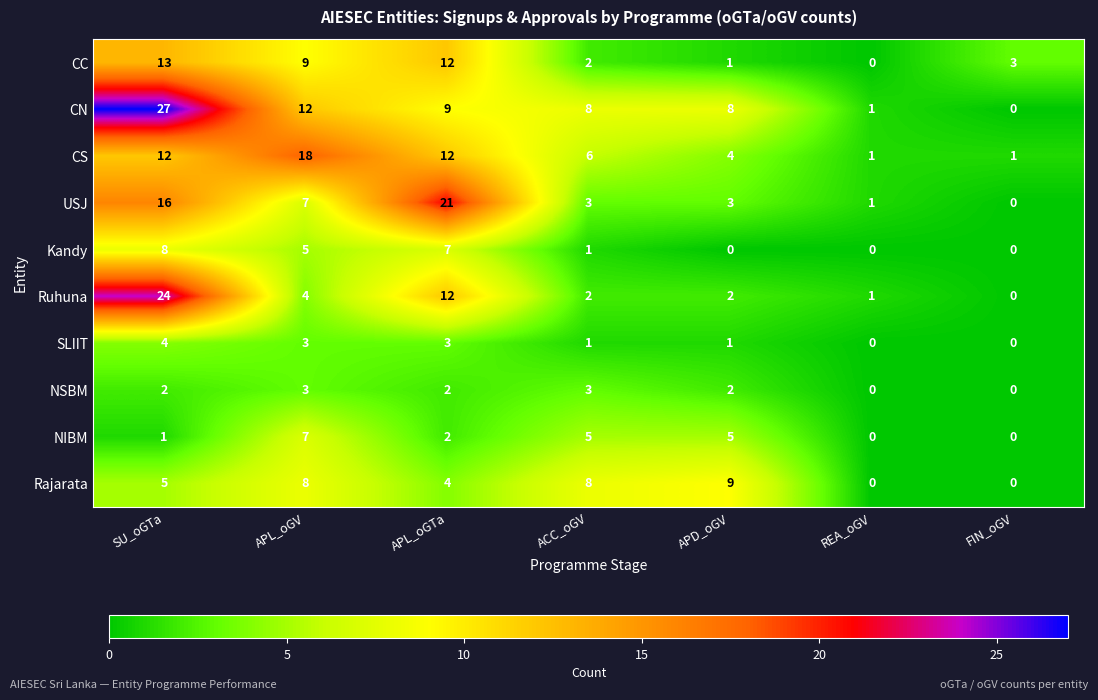

How many series are shown in this chart?

10